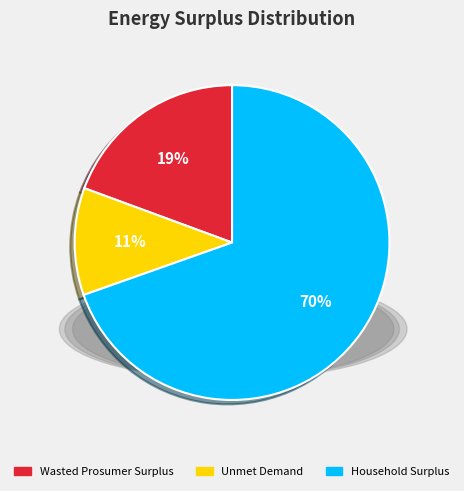

Between Wasted Prosumer Surplus and Unmet Demand, which is larger?

Wasted Prosumer Surplus